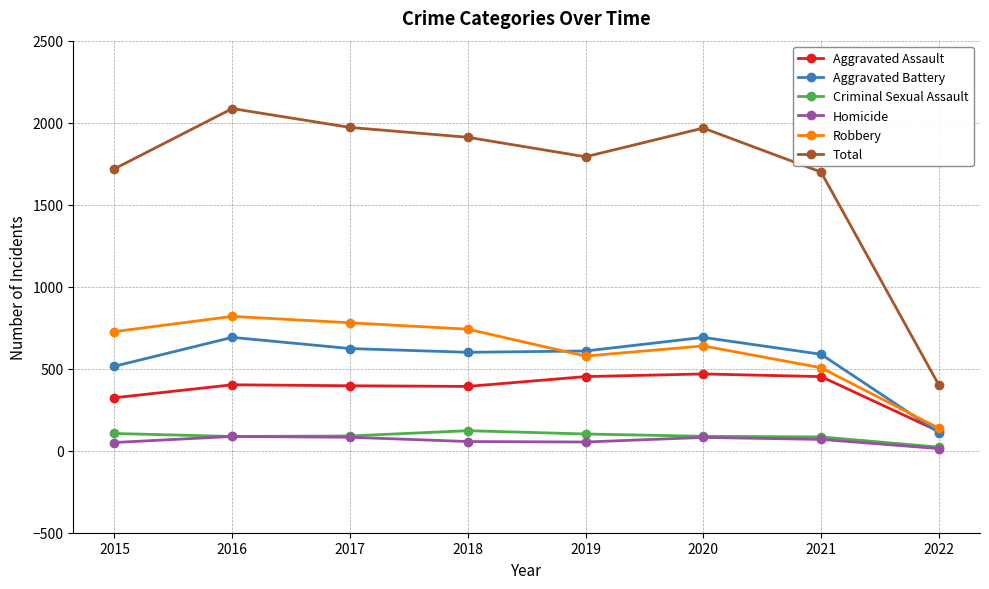

Which series changed the most between 2020 and 2022?

Total